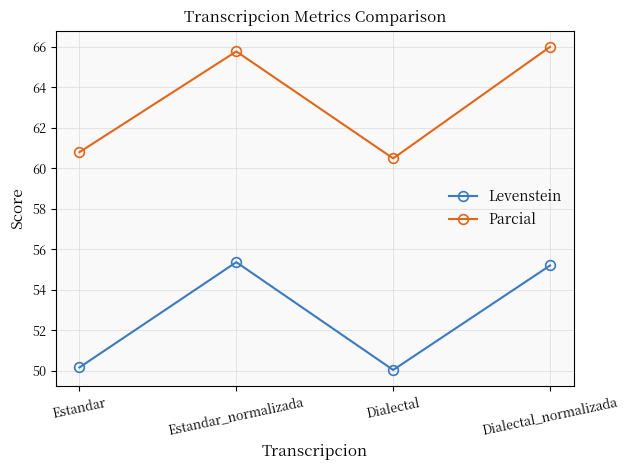

What is the average value of the Levenstein series?

52.7